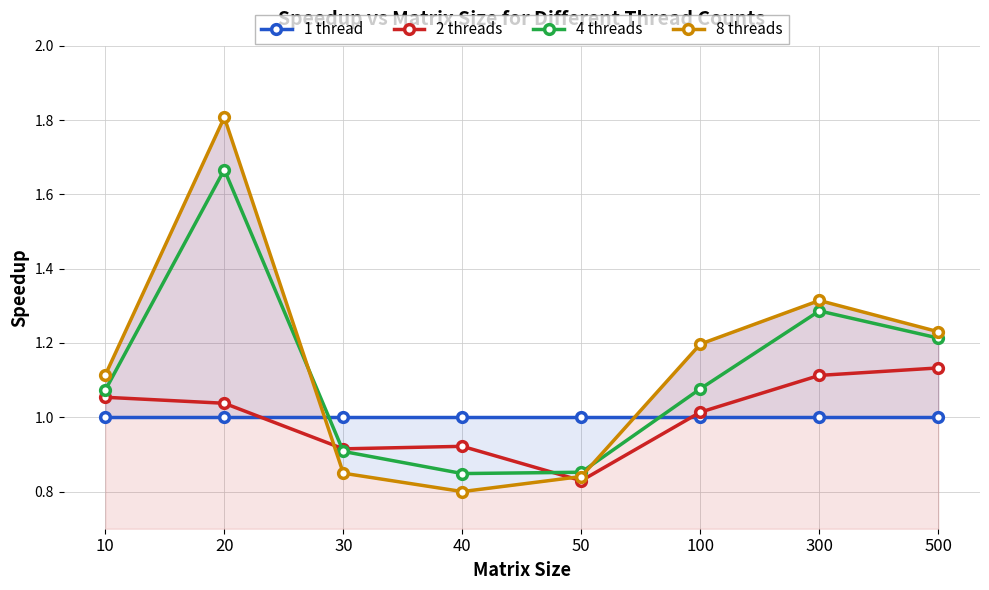

How many data points does each series have?

8